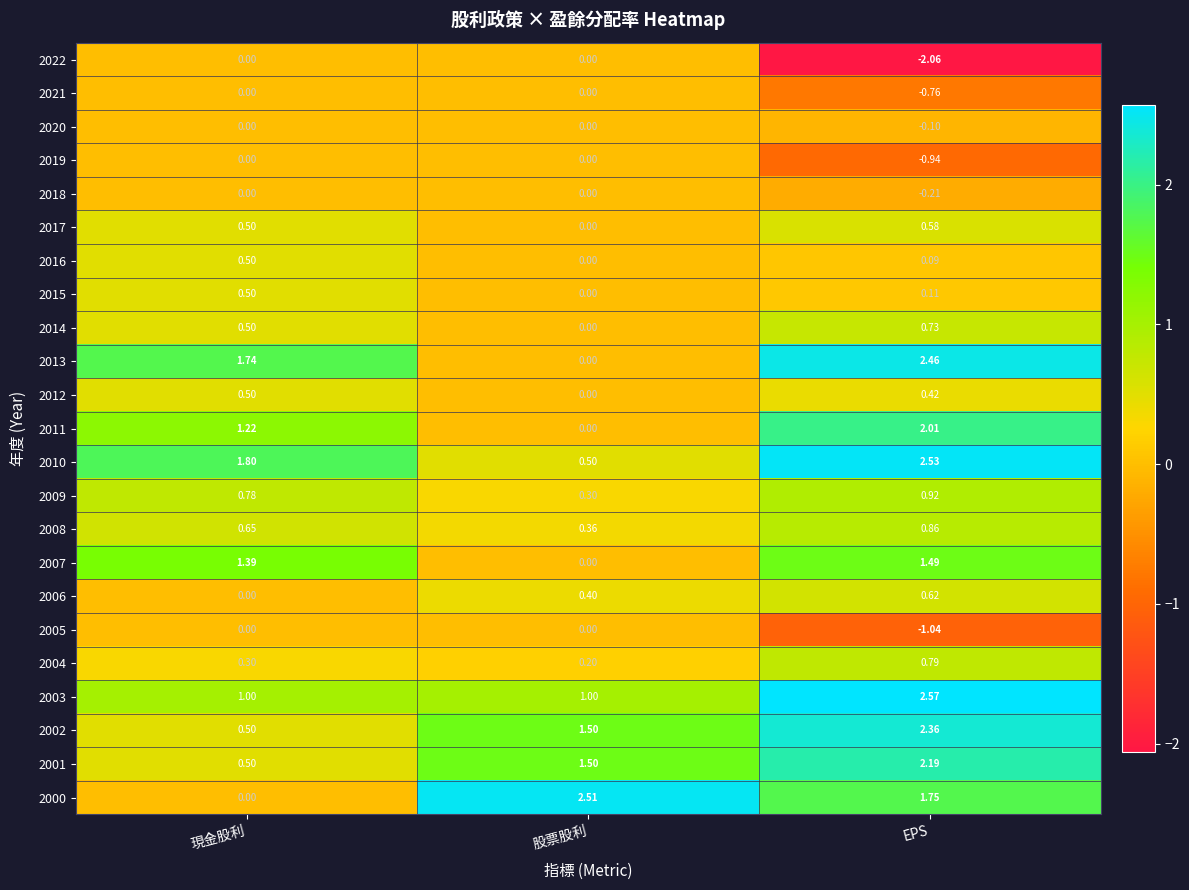

Rank the categories by 2015 value from lowest to highest.

股票股利, EPS, 現金股利